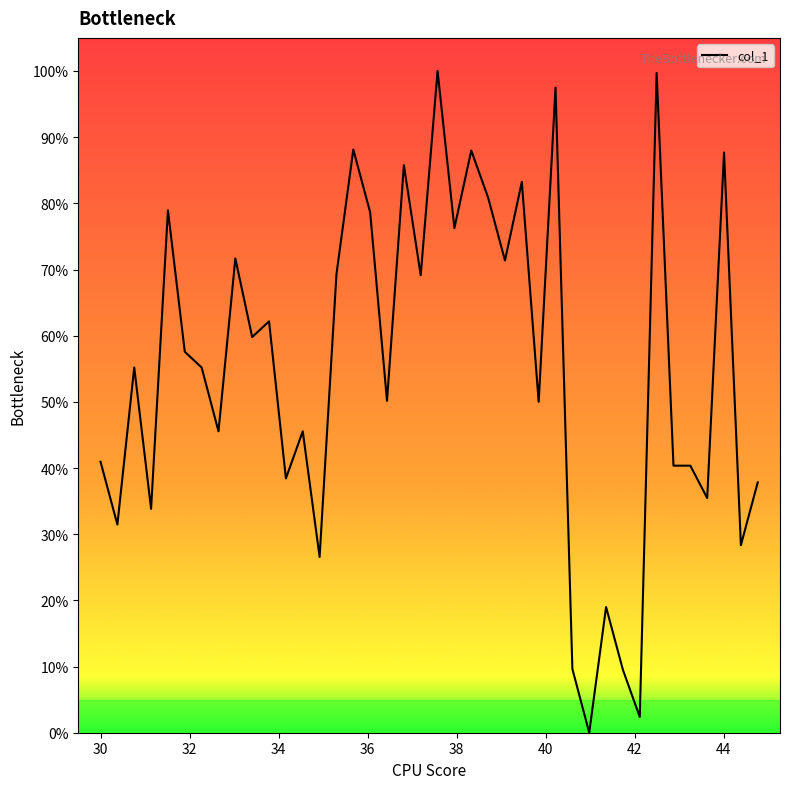

What is the difference between the maximum and minimum values?

100.0